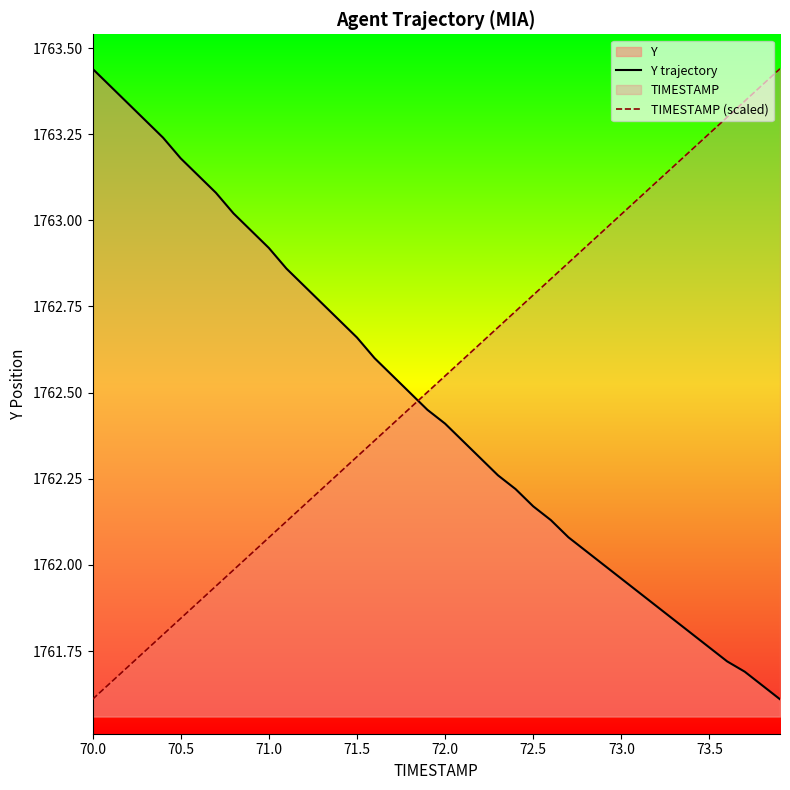

At which label does TIMESTAMP (scaled) reach its minimum?

70.0